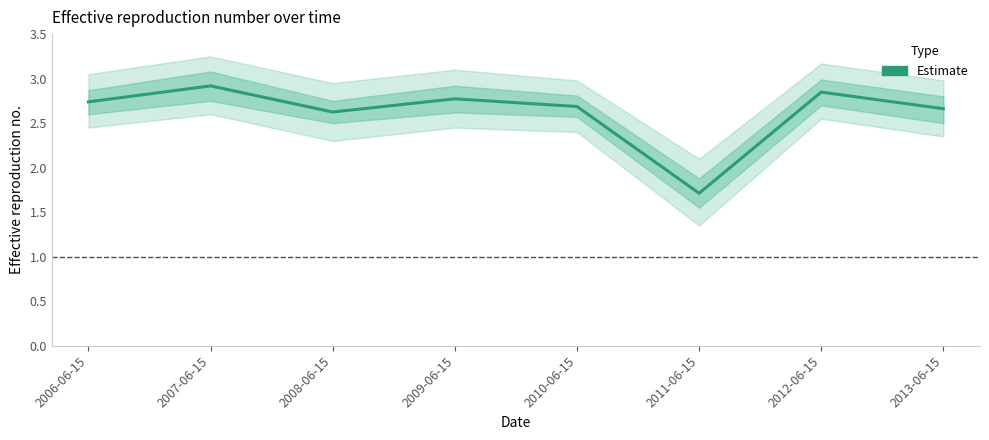

How many data points are above 2?

7